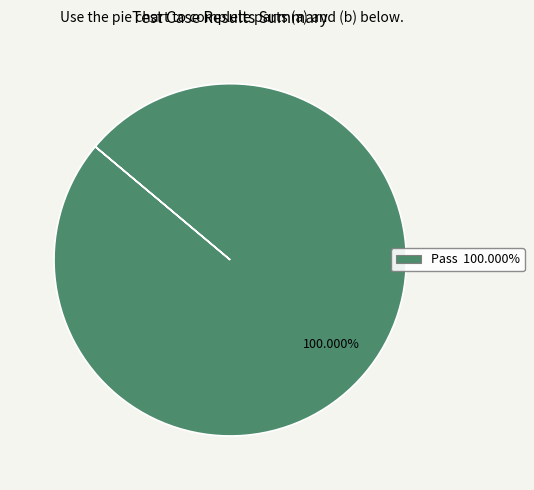

Rank the categories by value from highest to lowest.

Pass 100.000%